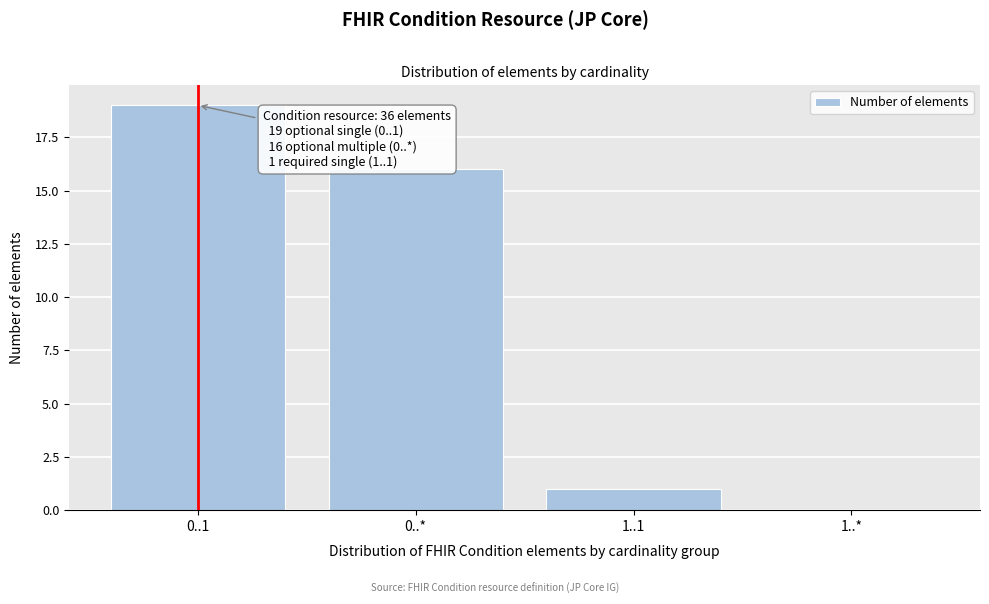

Reading left to right, transcribe all the data shown in this chart.

0..1=19	0..*=16	1..1=1	1..*=0